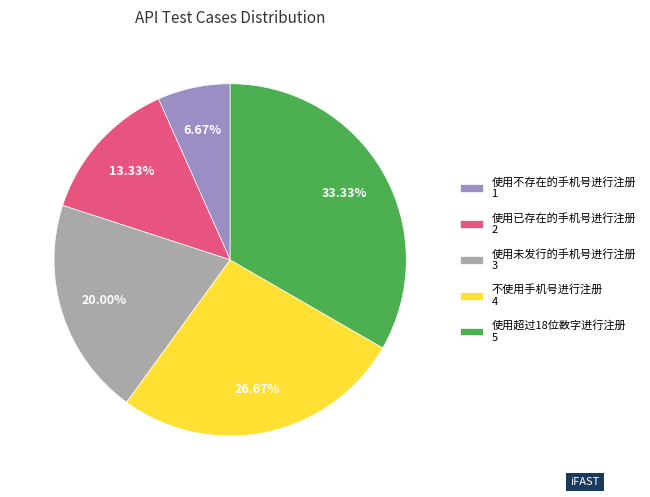

To the nearest percent, what portion does 使用超过18位数字进行注册 represent?

33%